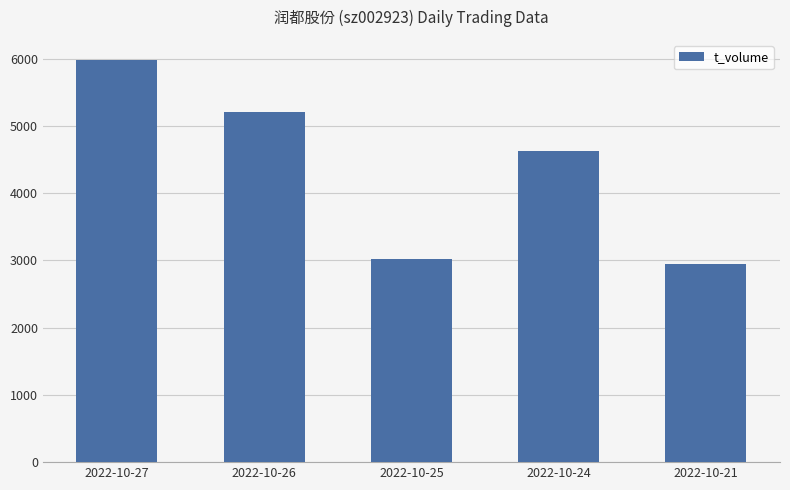

Reading right to left, list all the values displayed in this chart.

2952	4634	3018	5212	5983